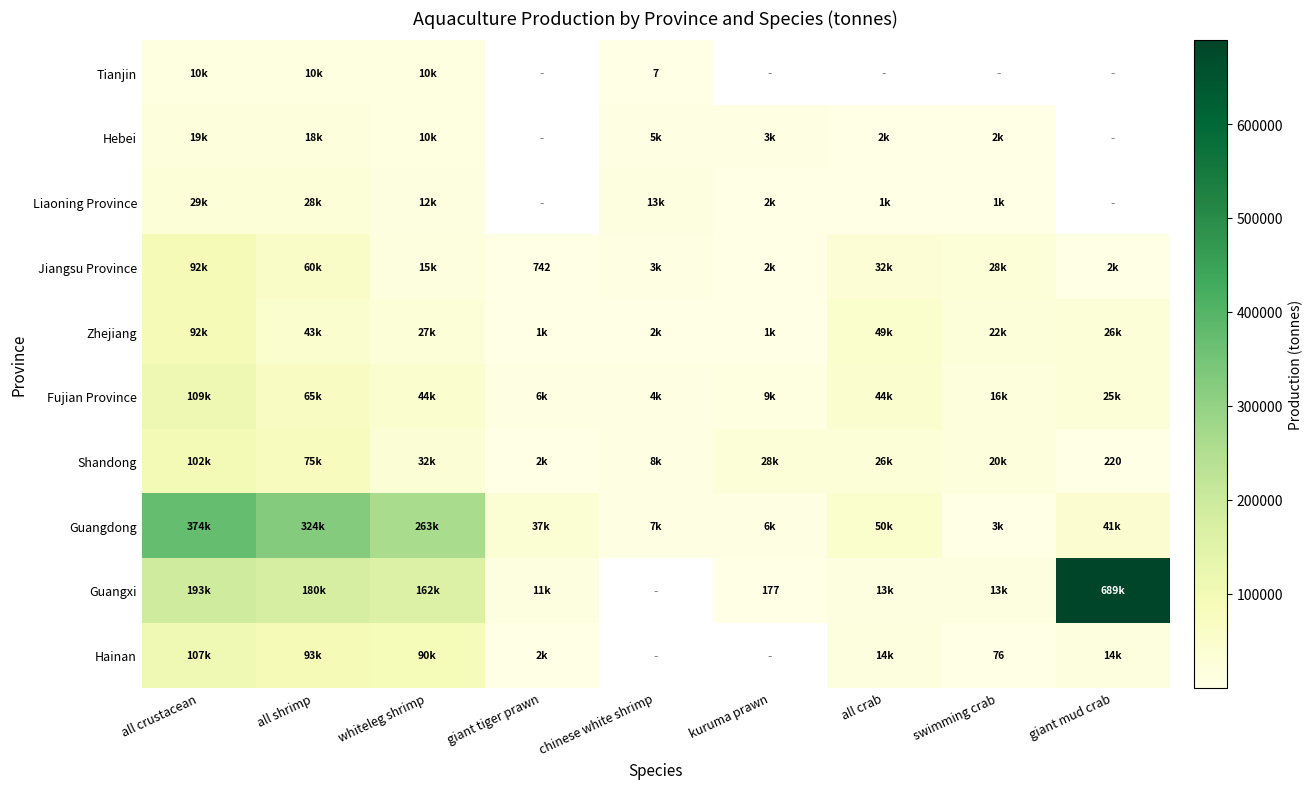

What is the sum of the Guangxi values at kuruma prawn and all shrimp?

180049.0